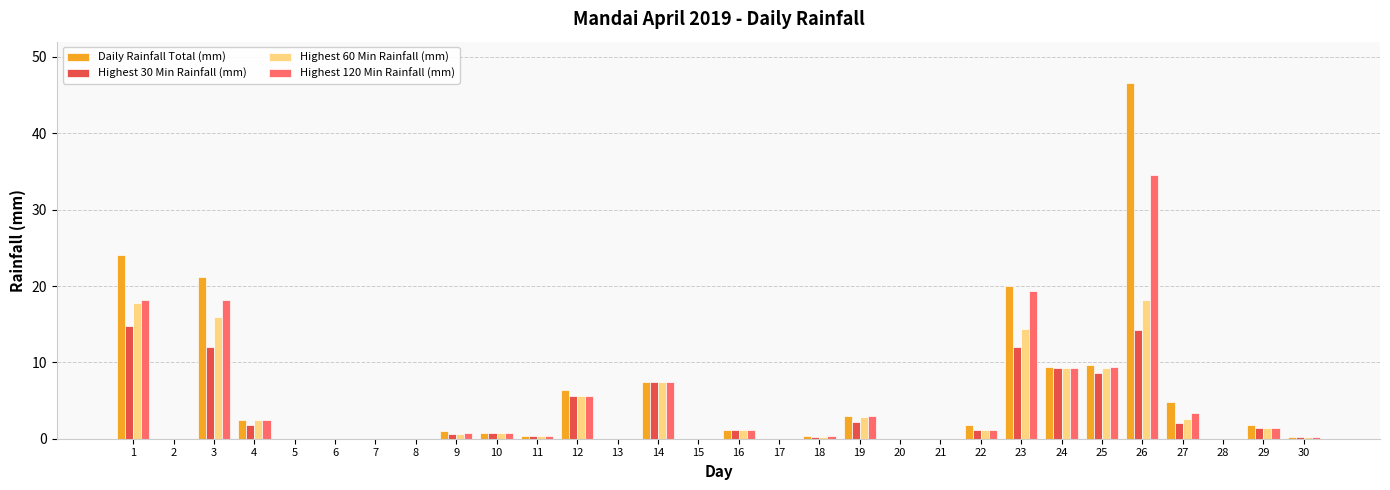

At which category is the sum across all series the highest?

26